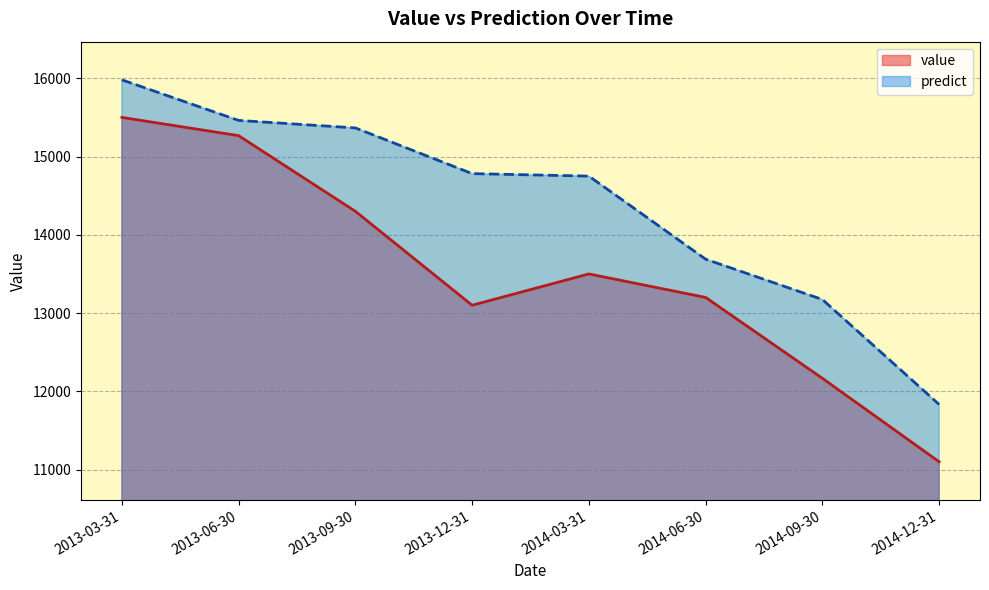

Rank the categories by predict value from lowest to highest.

2014-12-31, 2014-09-30, 2014-06-30, 2014-03-31, 2013-12-31, 2013-09-30, 2013-06-30, 2013-03-31